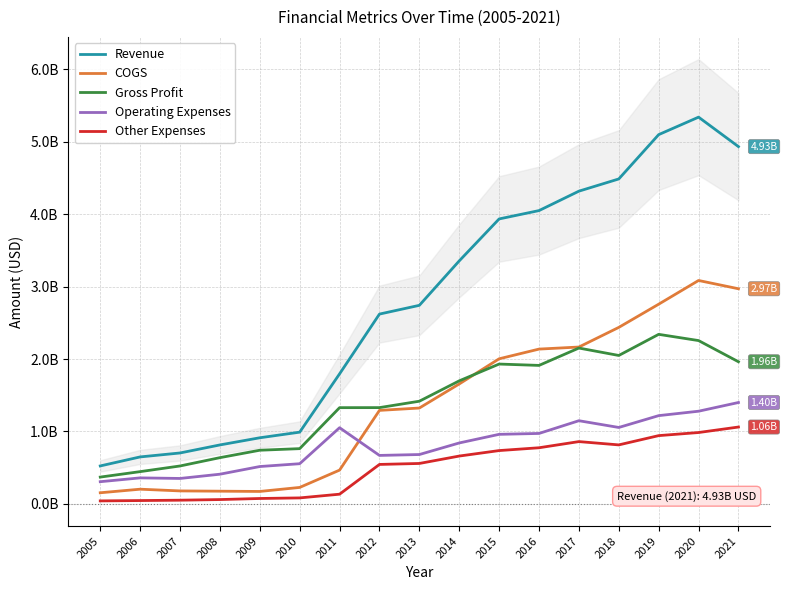

What is the spread (max minus min) of values at 2012?

2075872000